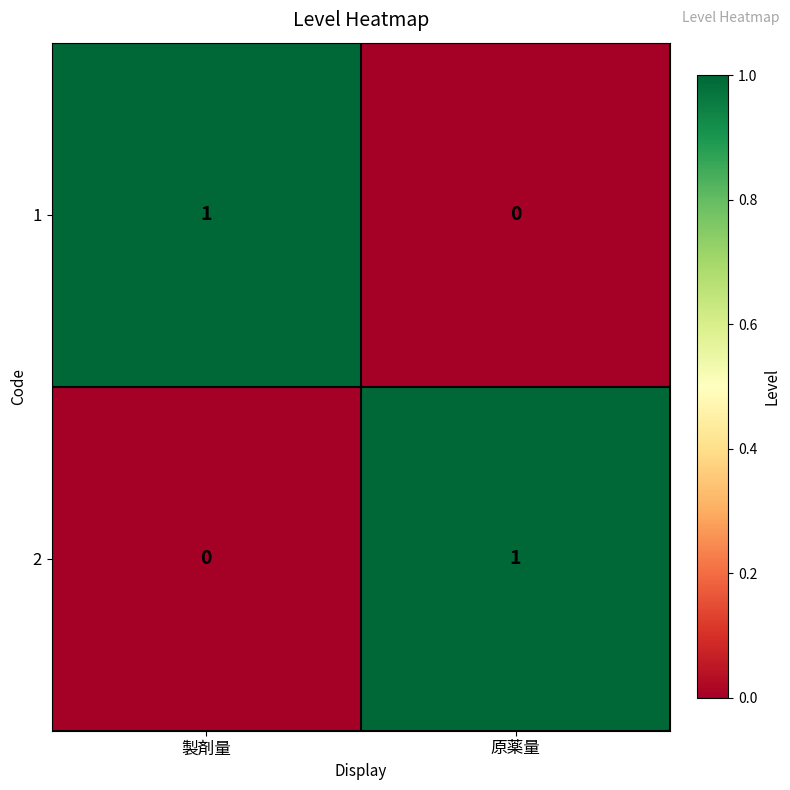

At which label does 2 reach its peak?

原薬量